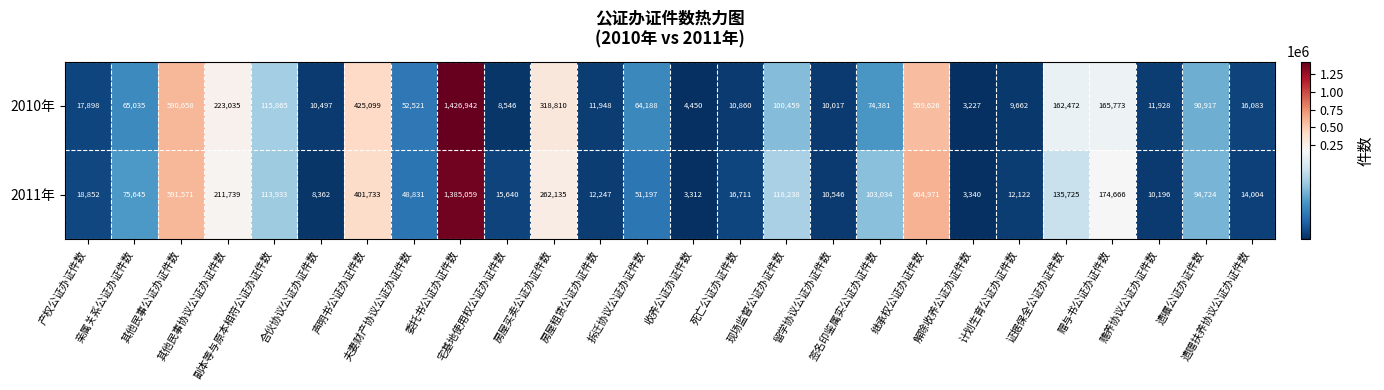

What is the sum of all 2011年 values?

4498533